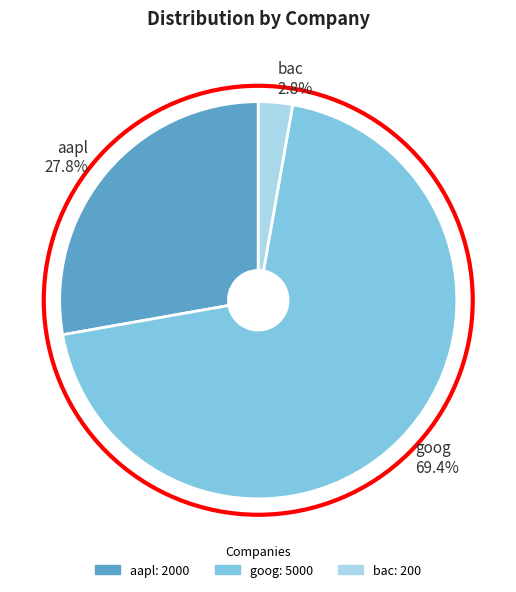

How many slices are in this pie chart?

3